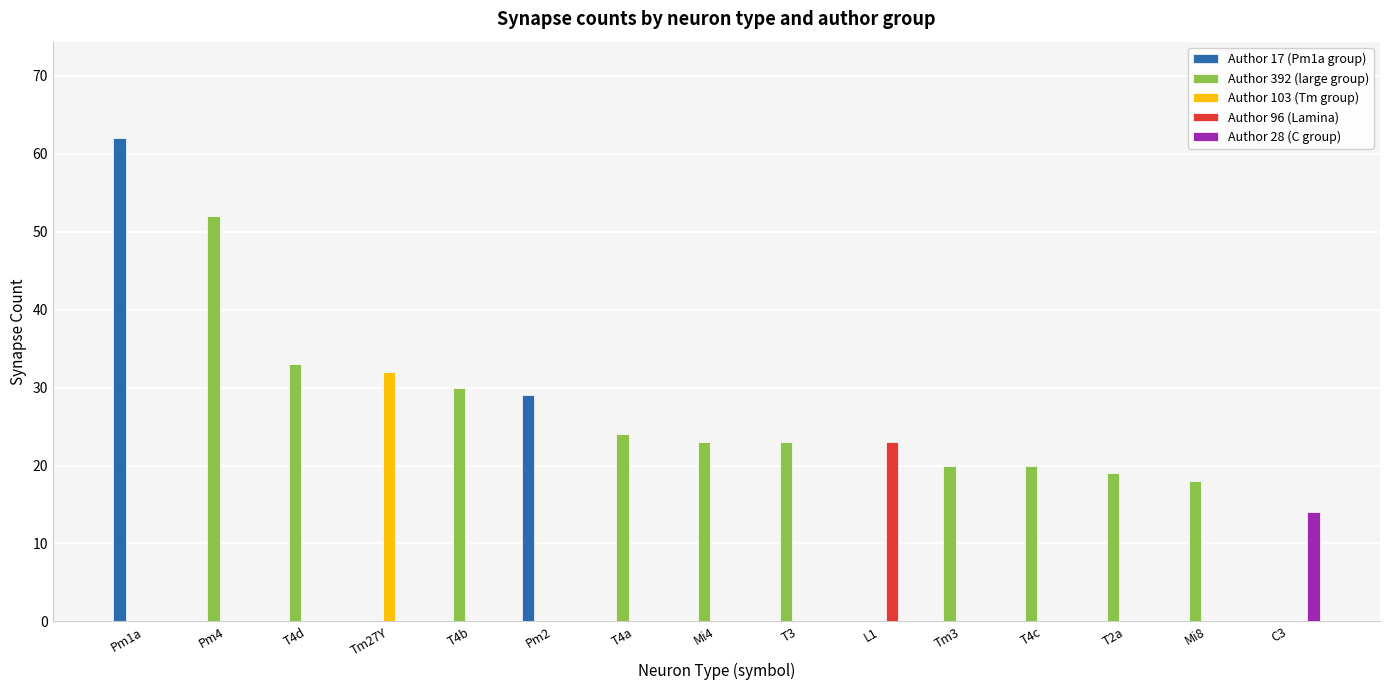

What is the sum of all Author 392 (large group) values?

262